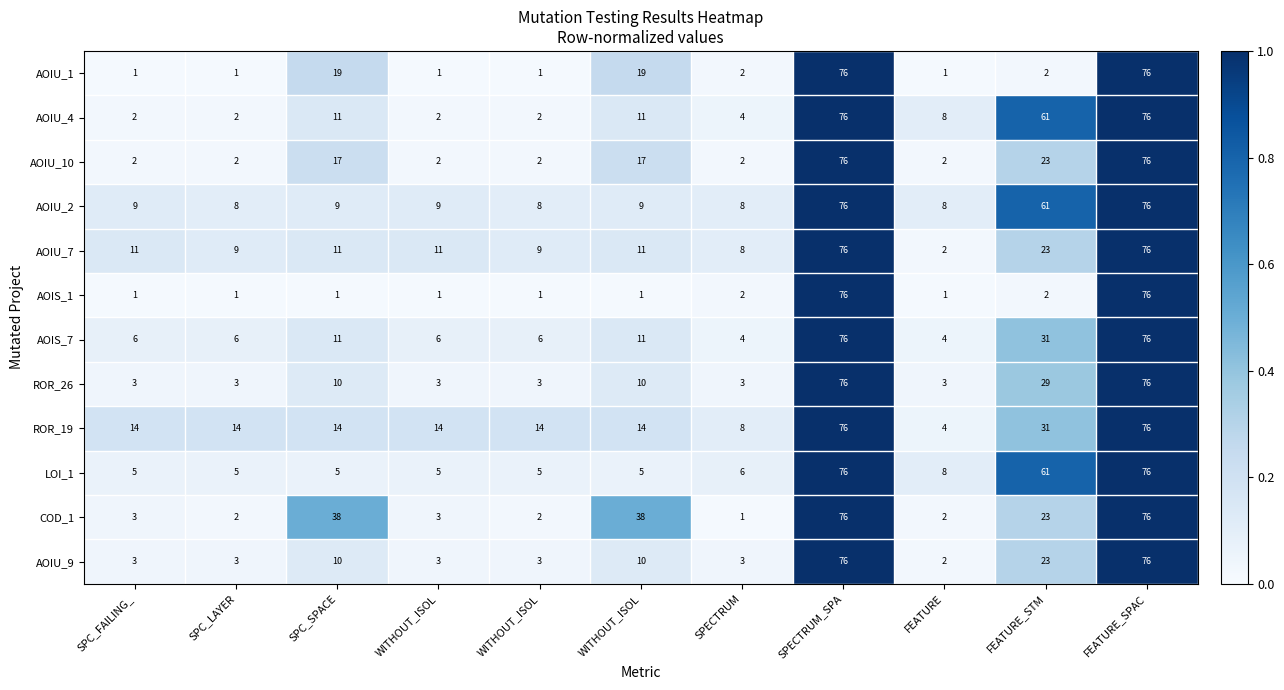

Reading left to right, list all the values displayed in this chart.

AOIU_1: SPC_FAILING_=1.0	SPC_LAYER=1.0	SPC_SPACE=19.0	WITHOUT_ISOL=1.0	WITHOUT_ISOL=1.0	WITHOUT_ISOL=19.0	SPECTRUM=2.0	SPECTRUM_SPA=76.0	FEATURE=1.0	FEATURE_STM=2.0	FEATURE_SPAC=76.0
AOIU_4: SPC_FAILING_=2.0	SPC_LAYER=2.0	SPC_SPACE=11.0	WITHOUT_ISOL=2.0	WITHOUT_ISOL=2.0	WITHOUT_ISOL=11.0	SPECTRUM=4.0	SPECTRUM_SPA=76.0	FEATURE=8.0	FEATURE_STM=61.0	FEATURE_SPAC=76.0
AOIU_10: SPC_FAILING_=2.0	SPC_LAYER=2.0	SPC_SPACE=17.0	WITHOUT_ISOL=2.0	WITHOUT_ISOL=2.0	WITHOUT_ISOL=17.0	SPECTRUM=2.0	SPECTRUM_SPA=76.0	FEATURE=2.0	FEATURE_STM=23.0	FEATURE_SPAC=76.0
AOIU_2: SPC_FAILING_=9.0	SPC_LAYER=8.0	SPC_SPACE=9.0	WITHOUT_ISOL=9.0	WITHOUT_ISOL=8.0	WITHOUT_ISOL=9.0	SPECTRUM=8.0	SPECTRUM_SPA=76.0	FEATURE=8.0	FEATURE_STM=61.0	FEATURE_SPAC=76.0
AOIU_7: SPC_FAILING_=11.0	SPC_LAYER=9.0	SPC_SPACE=11.0	WITHOUT_ISOL=11.0	WITHOUT_ISOL=9.0	WITHOUT_ISOL=11.0	SPECTRUM=8.0	SPECTRUM_SPA=76.0	FEATURE=2.0	FEATURE_STM=23.0	FEATURE_SPAC=76.0
AOIS_1: SPC_FAILING_=1.0	SPC_LAYER=1.0	SPC_SPACE=1.0	WITHOUT_ISOL=1.0	WITHOUT_ISOL=1.0	WITHOUT_ISOL=1.0	SPECTRUM=2.0	SPECTRUM_SPA=76.0	FEATURE=1.0	FEATURE_STM=2.0	FEATURE_SPAC=76.0
AOIS_7: SPC_FAILING_=6.0	SPC_LAYER=6.0	SPC_SPACE=11.0	WITHOUT_ISOL=6.0	WITHOUT_ISOL=6.0	WITHOUT_ISOL=11.0	SPECTRUM=4.0	SPECTRUM_SPA=76.0	FEATURE=4.0	FEATURE_STM=31.0	FEATURE_SPAC=76.0
ROR_26: SPC_FAILING_=3.0	SPC_LAYER=3.0	SPC_SPACE=10.0	WITHOUT_ISOL=3.0	WITHOUT_ISOL=3.0	WITHOUT_ISOL=10.0	SPECTRUM=3.0	SPECTRUM_SPA=76.0	FEATURE=3.0	FEATURE_STM=29.0	FEATURE_SPAC=76.0
ROR_19: SPC_FAILING_=14.0	SPC_LAYER=14.0	SPC_SPACE=14.0	WITHOUT_ISOL=14.0	WITHOUT_ISOL=14.0	WITHOUT_ISOL=14.0	SPECTRUM=8.0	SPECTRUM_SPA=76.0	FEATURE=4.0	FEATURE_STM=31.0	FEATURE_SPAC=76.0
LOI_1: SPC_FAILING_=5.0	SPC_LAYER=5.0	SPC_SPACE=5.0	WITHOUT_ISOL=5.0	WITHOUT_ISOL=5.0	WITHOUT_ISOL=5.0	SPECTRUM=6.0	SPECTRUM_SPA=76.0	FEATURE=8.0	FEATURE_STM=61.0	FEATURE_SPAC=76.0
COD_1: SPC_FAILING_=3.0	SPC_LAYER=2.0	SPC_SPACE=38.0	WITHOUT_ISOL=3.0	WITHOUT_ISOL=2.0	WITHOUT_ISOL=38.0	SPECTRUM=1.0	SPECTRUM_SPA=76.0	FEATURE=2.0	FEATURE_STM=23.0	FEATURE_SPAC=76.0
AOIU_9: SPC_FAILING_=3.0	SPC_LAYER=3.0	SPC_SPACE=10.0	WITHOUT_ISOL=3.0	WITHOUT_ISOL=3.0	WITHOUT_ISOL=10.0	SPECTRUM=3.0	SPECTRUM_SPA=76.0	FEATURE=2.0	FEATURE_STM=23.0	FEATURE_SPAC=76.0